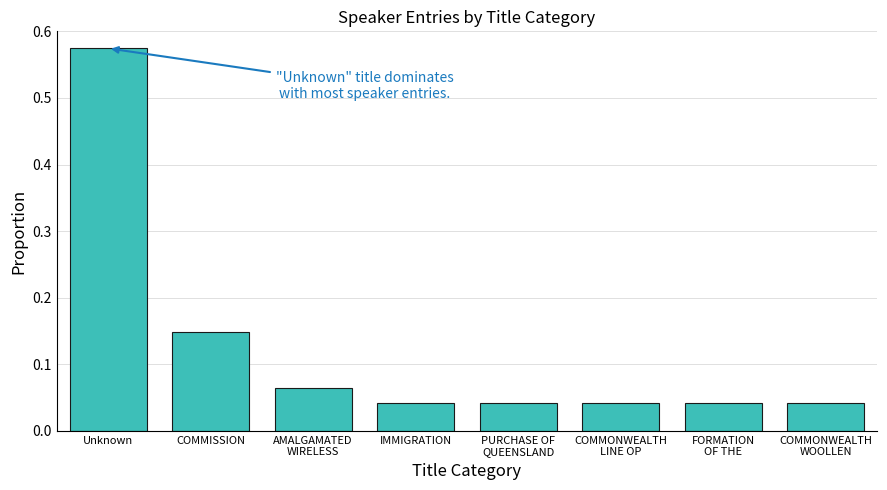

Count the number of categories in the chart.

8